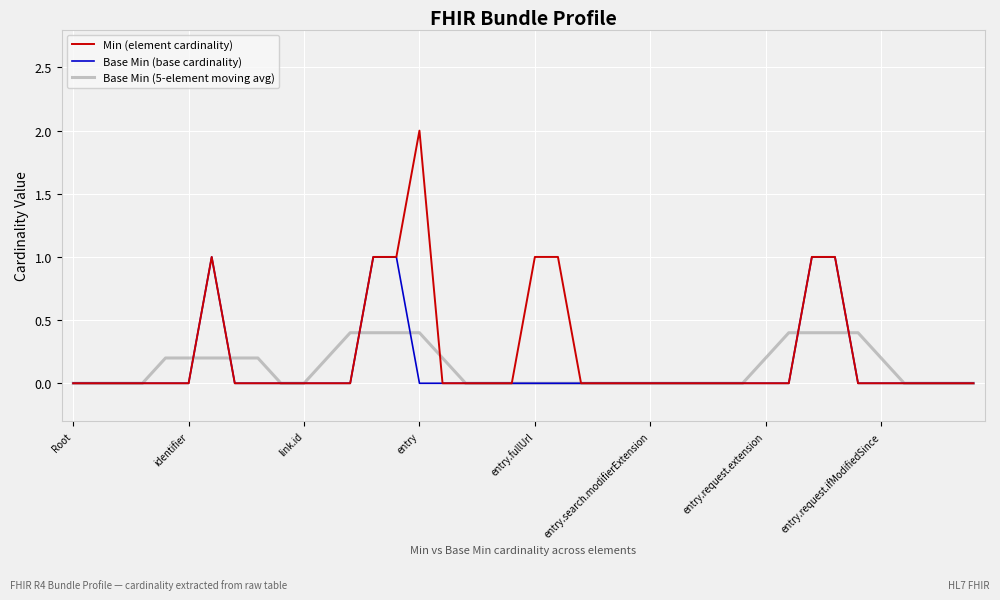

Which series has the widest spread of values?

Min (element cardinality)